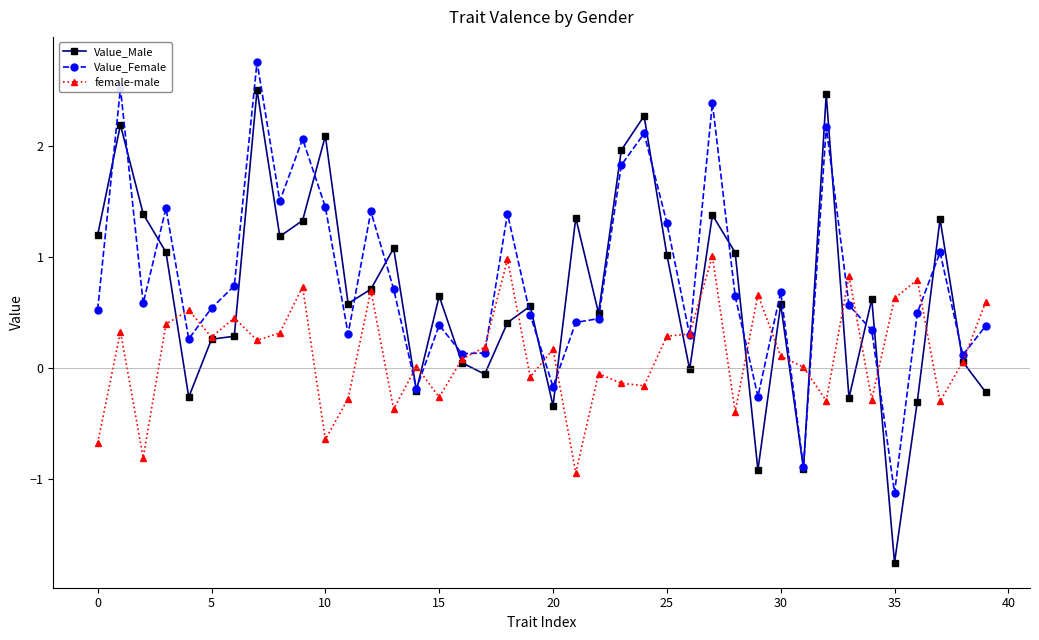

True or false: female-male has more than 1 interior local peaks.

True